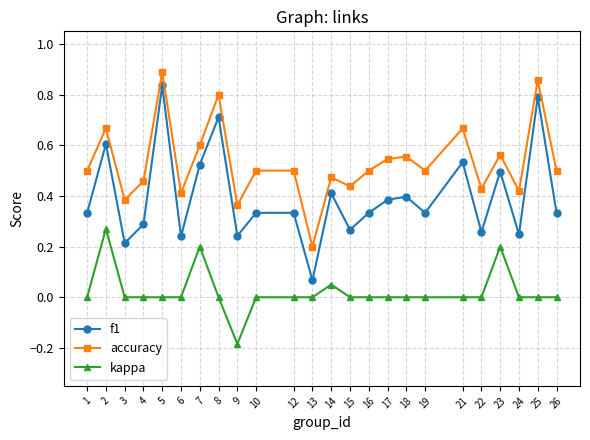

How many accuracy values are between 0 and 1?

24